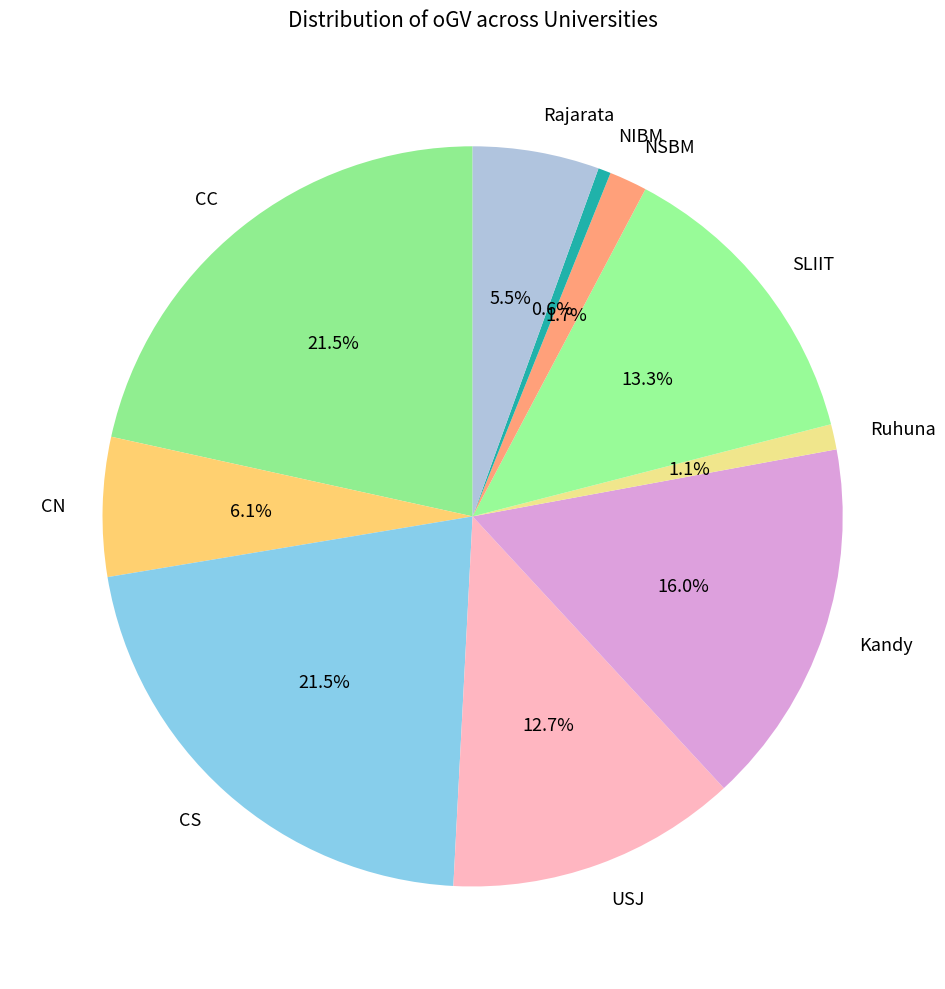

The USJ slice represents 23% of the pie. True or false?

False